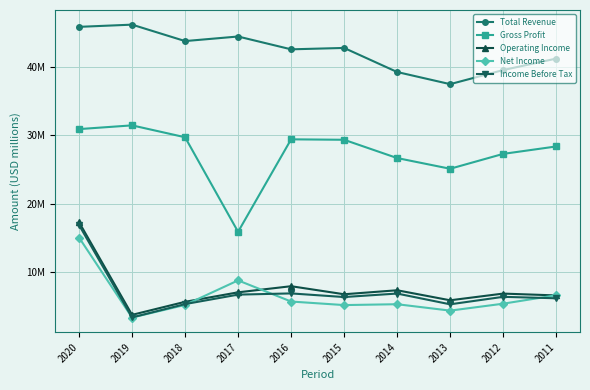

How many interior local peaks does the Operating Income series have?

3